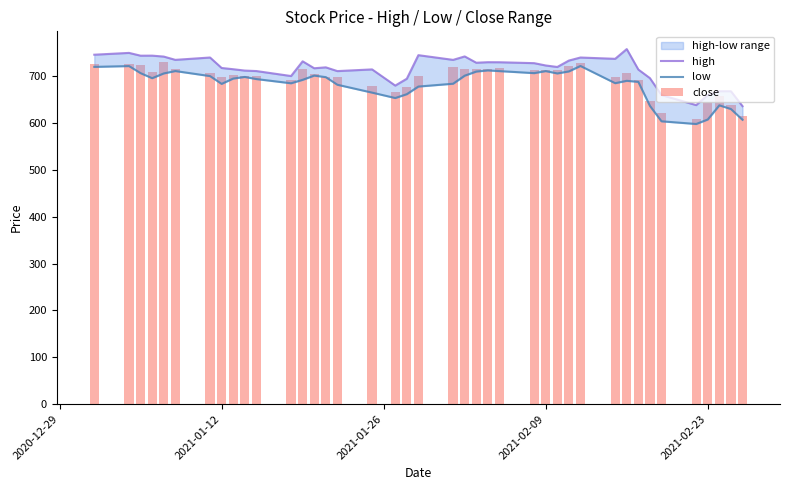

What is the value of the low bar at the 20th from the left?

678.0